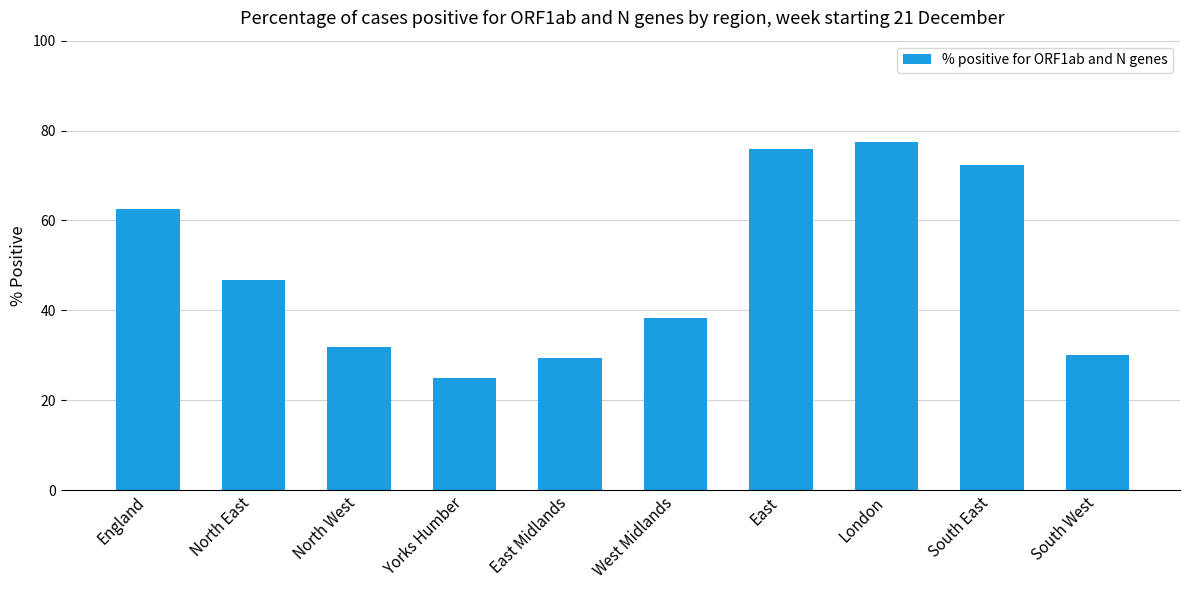

What position from the right is Yorks Humber?

7